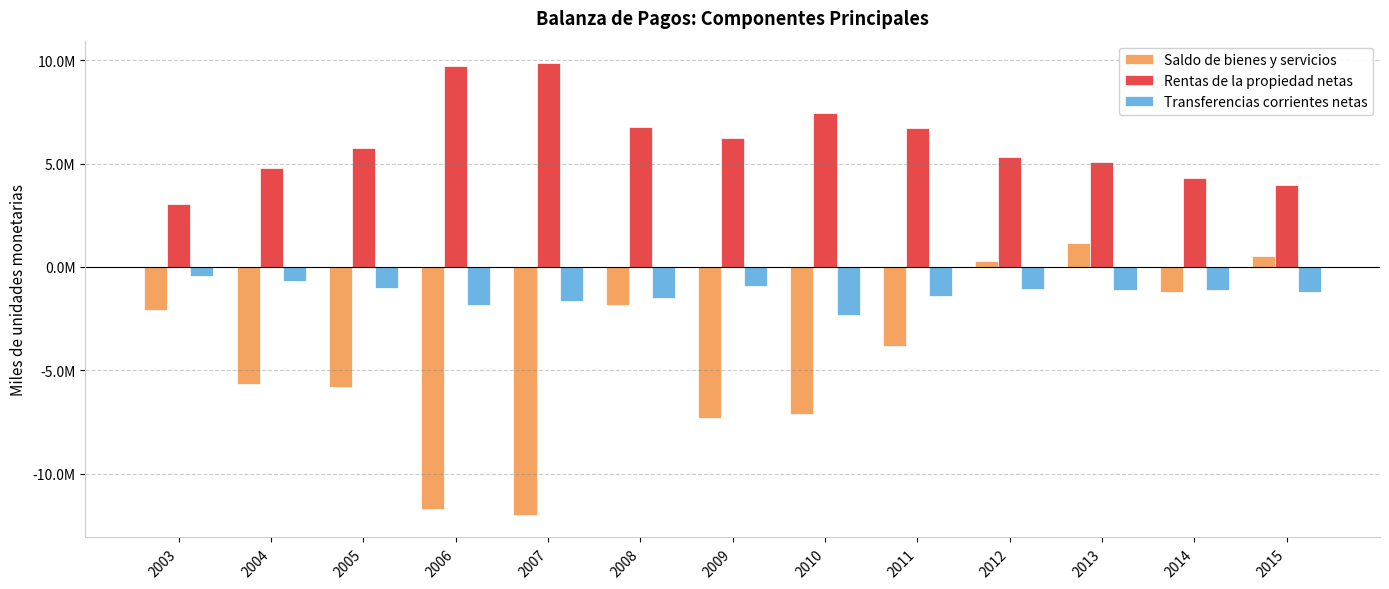

Does the chart contain stacked bars?

No